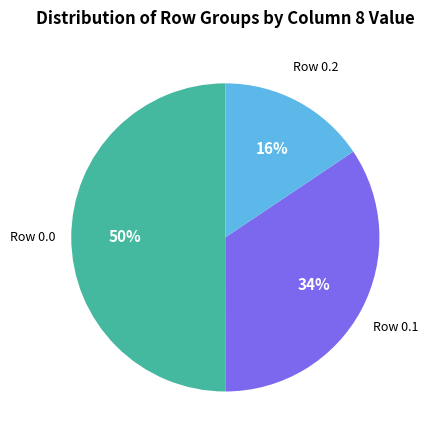

To the nearest percent, what is the average slice percentage?

33%